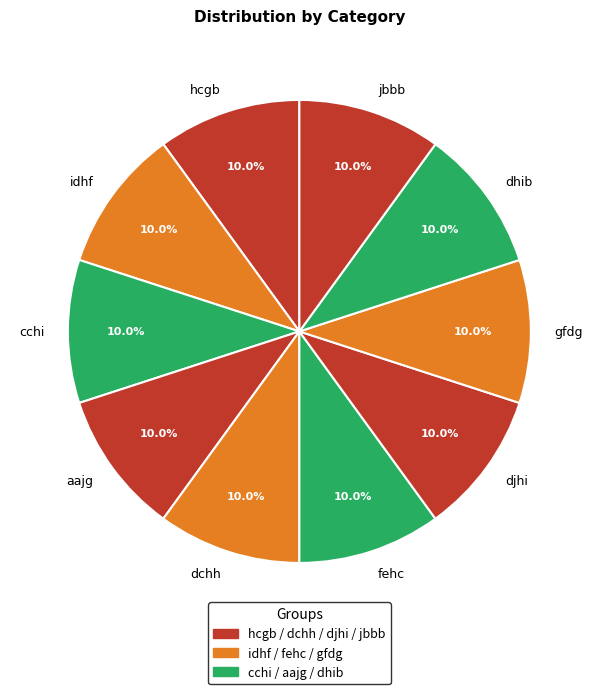

How many segments does this pie chart have?

10